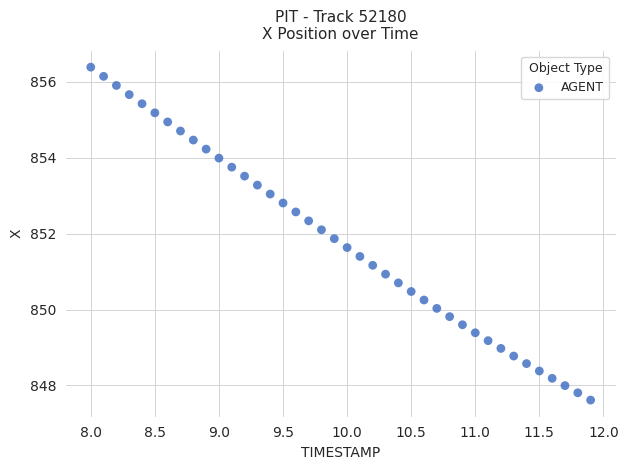

What is the range of Y values (max minus min)?

8.8